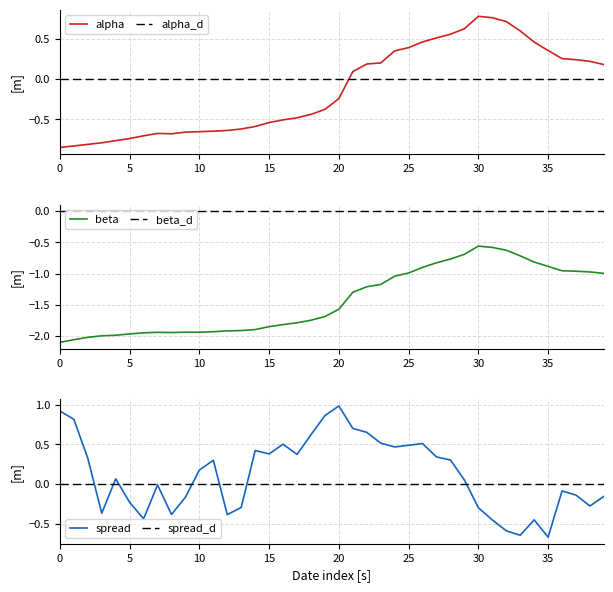

Rank the series by their average value, from highest to lowest.

spread, alpha, beta